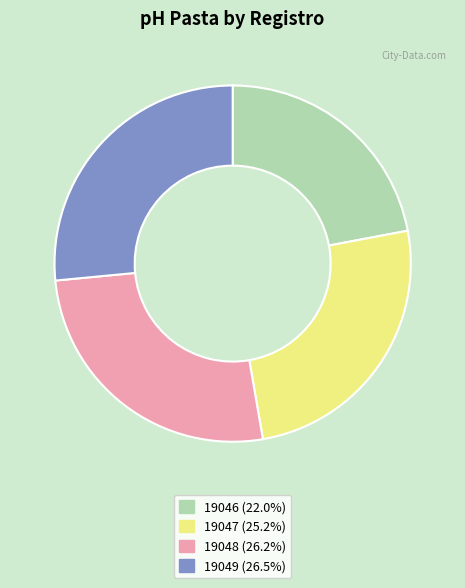

Is 19046 (22.0%) the majority of the pie?

No